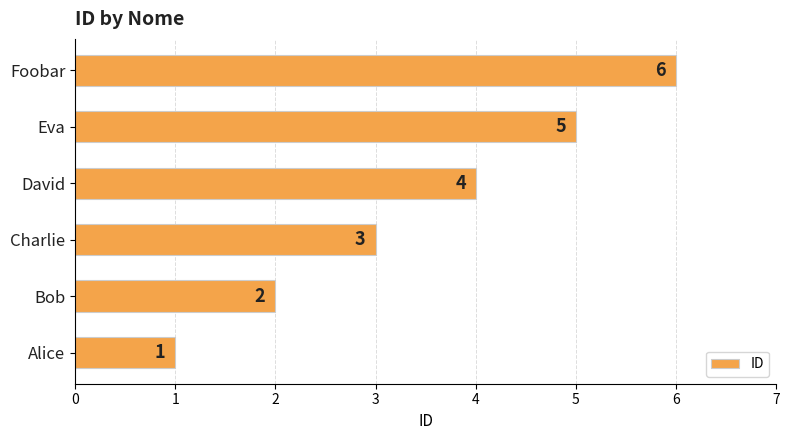

What value does the data have at Eva?

5